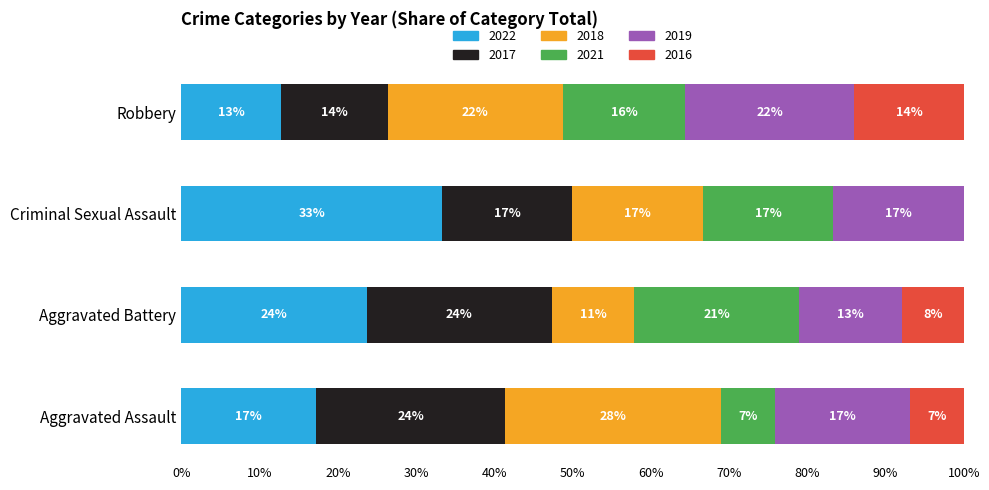

What are all the series names shown in the legend?

2022, 2017, 2018, 2021, 2019, 2016